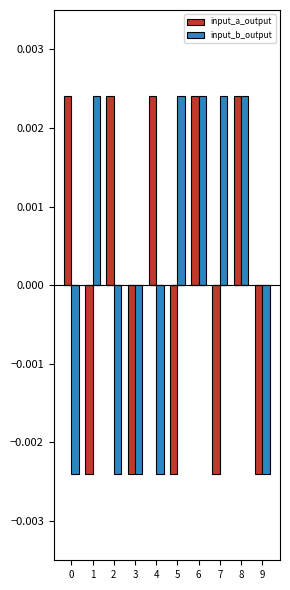

Are the bars grouped side by side (vs. stacked)?

Yes